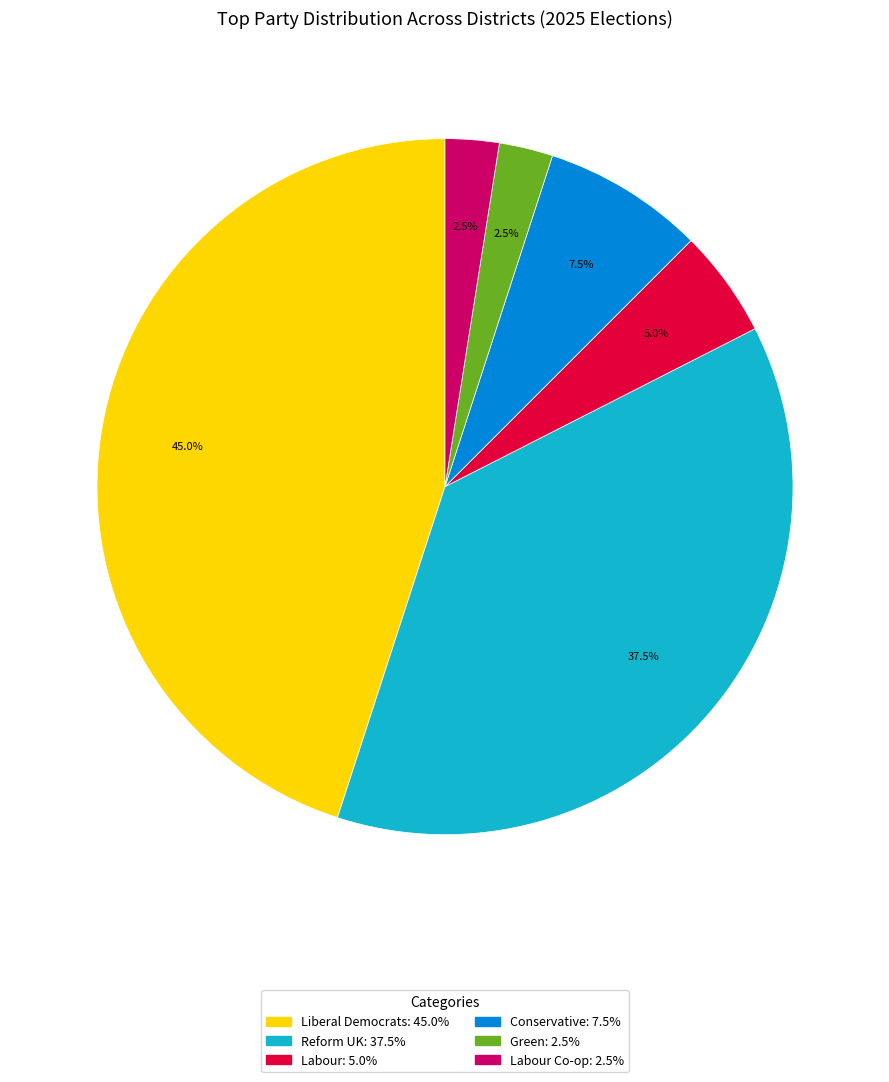

Is there a majority slice in this chart?

No